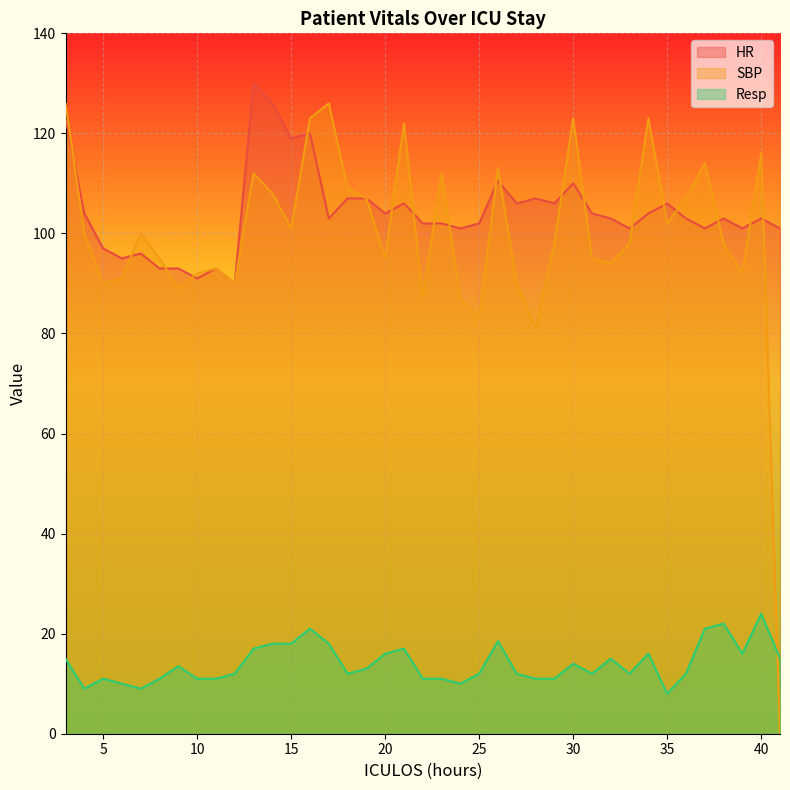

How many lines are shown in the chart?

3